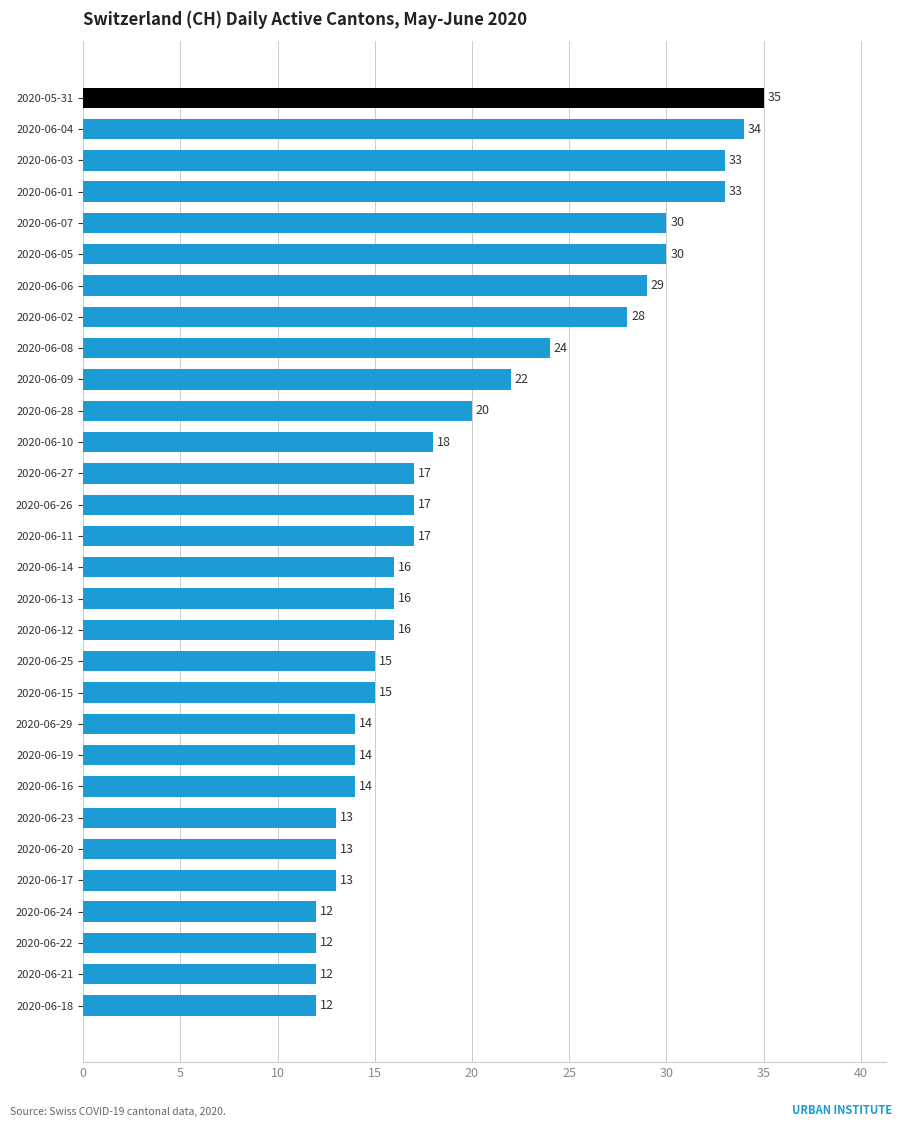

True or false: the data shows 33 at 2020-06-03.

True